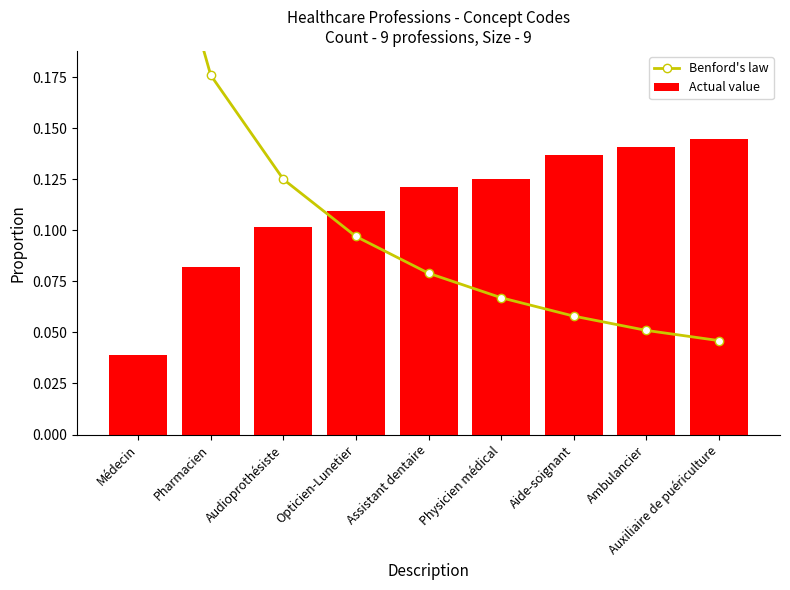

Which has a higher value, Audioprothésiste or Pharmacien?

Pharmacien